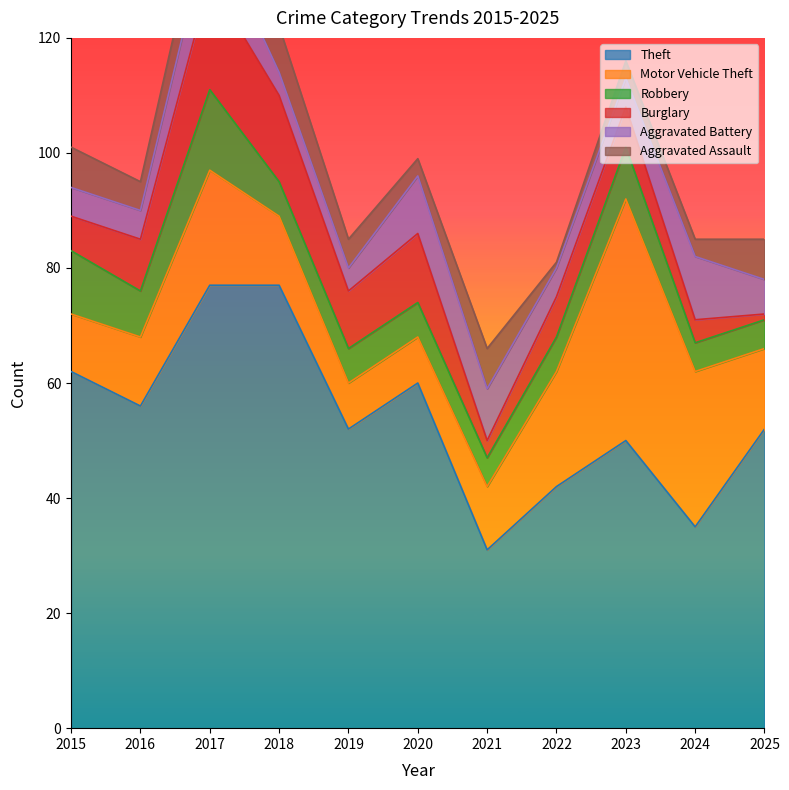

The value of Theft at 2016 is 56. True or false?

True